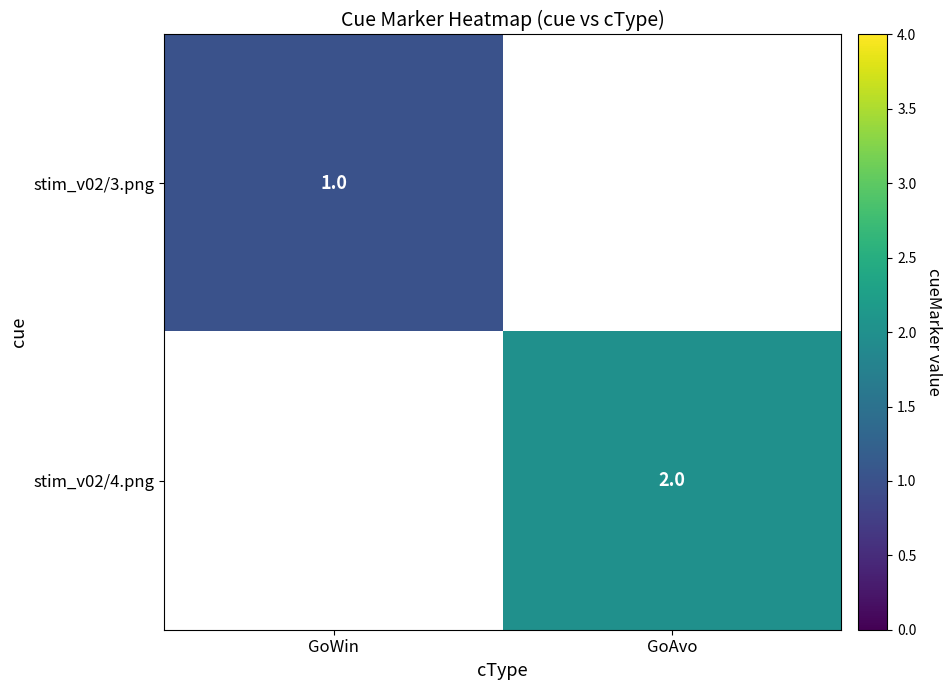

Is it true that stim_v02/4.png equals 2 at GoAvo?

True